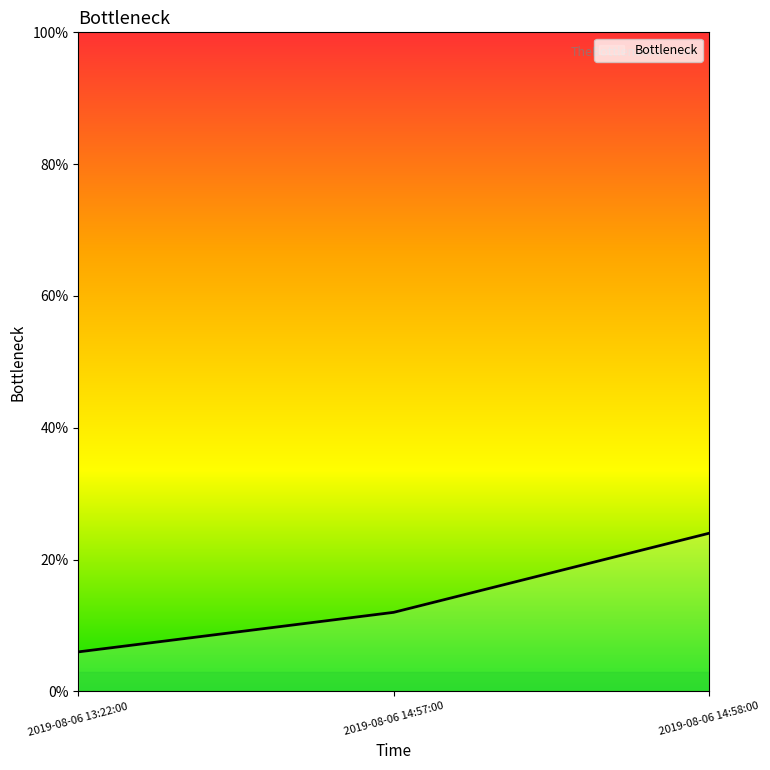

Where is the data nearest to the value 15?

2019-08-06 14:57:00